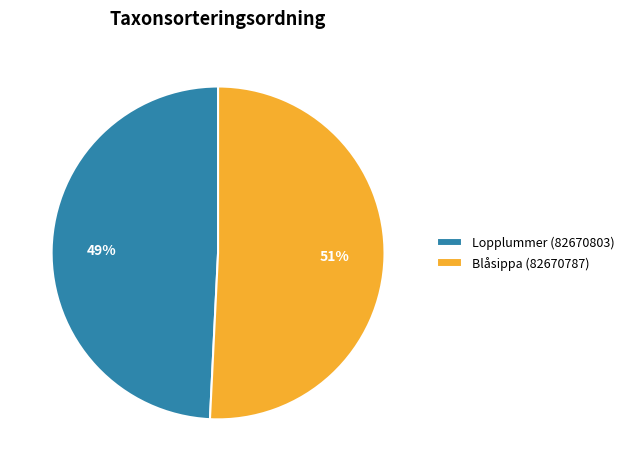

Is it true that Lopplummer (82670803) is 49% of the pie?

True